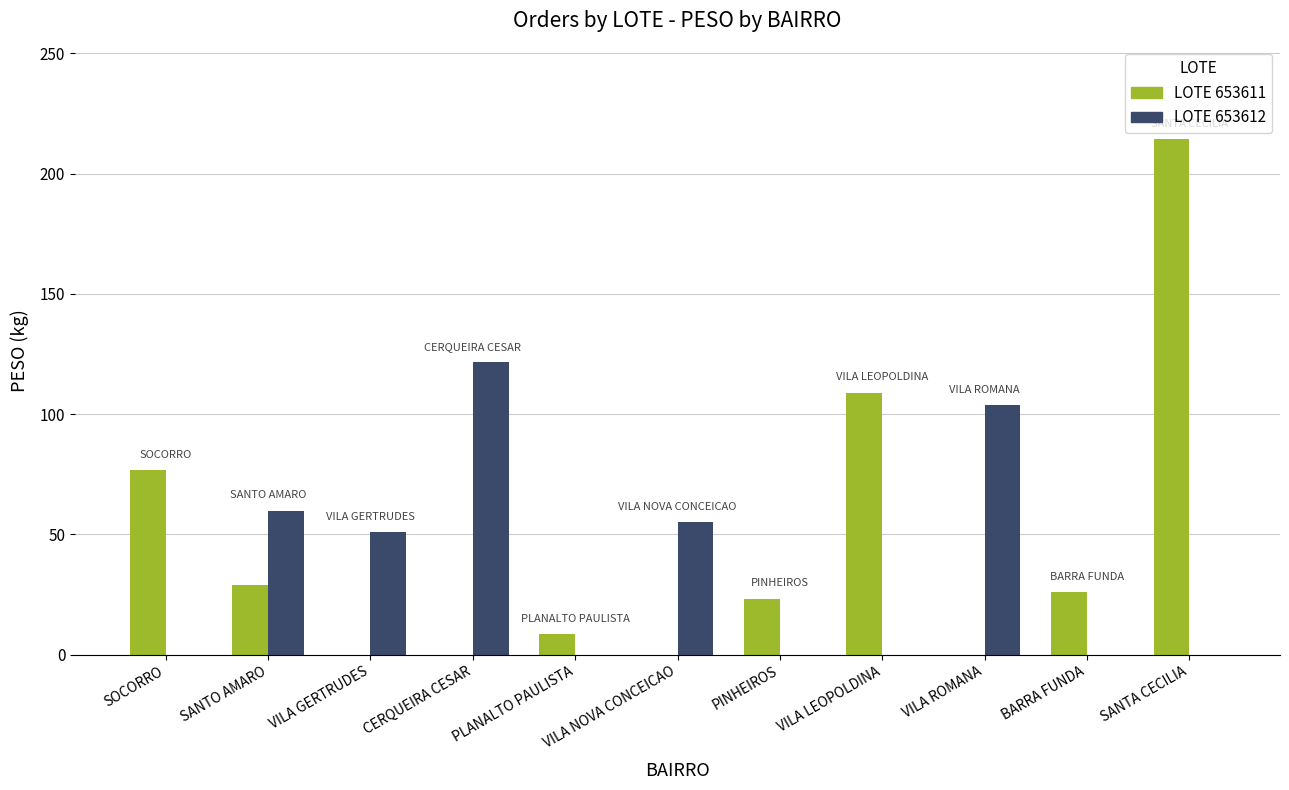

Where does the LOTE 653611 series first go above 23?

SOCORRO